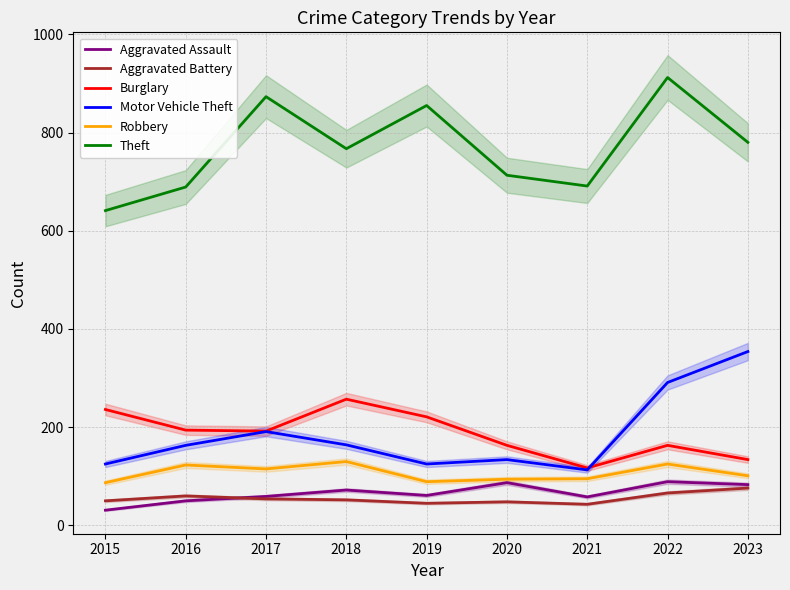

At which category does Aggravated Assault reach its first local peak?

2018